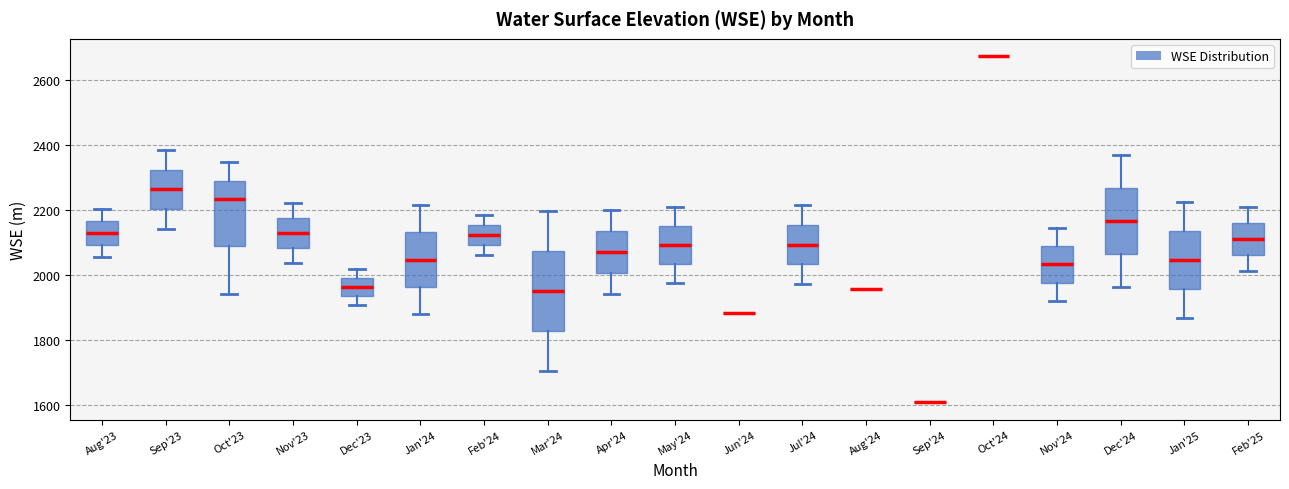

Reading left to right, transcribe this box plot: for each box, give where its median line is, the range the box spans, and where its two whiskers end, as read against the y-axis. The values are not printed on the chart, so give them approximately, as read against the axis.

Aug'23: median 2140, box 2100 to 2160, whiskers 2060 to 2200
Sep'23: median 2260, box 2200 to 2320, whiskers 2140 to 2380
Oct'23: median 2240, box 2080 to 2300, whiskers 1940 to 2340
Nov'23: median 2120, box 2080 to 2180, whiskers 2040 to 2220
Dec'23: median 1960, box 1940 to 2000, whiskers 1900 to 2020
Jan'24: median 2040, box 1960 to 2140, whiskers 1880 to 2220
Feb'24: median 2120, box 2100 to 2160, whiskers 2060 to 2180
Mar'24: median 1960, box 1820 to 2080, whiskers 1700 to 2200
Apr'24: median 2080, box 2000 to 2140, whiskers 1940 to 2200
May'24: median 2100, box 2040 to 2140, whiskers 1980 to 2200
Jun'24: box collapsed to a line at 1880, whiskers 1880 to 1880
Jul'24: median 2100, box 2040 to 2160, whiskers 1980 to 2220
Aug'24: box collapsed to a line at 1960, whiskers 1960 to 1960
Sep'24: box collapsed to a line at 1600, whiskers 1600 to 1600
Oct'24: box collapsed to a line at 2680, whiskers 2680 to 2680
Nov'24: median 2040, box 1980 to 2080, whiskers 1920 to 2140
Dec'24: median 2160, box 2060 to 2260, whiskers 1960 to 2360
Jan'25: median 2040, box 1960 to 2140, whiskers 1860 to 2220
Feb'25: median 2120, box 2060 to 2160, whiskers 2020 to 2200